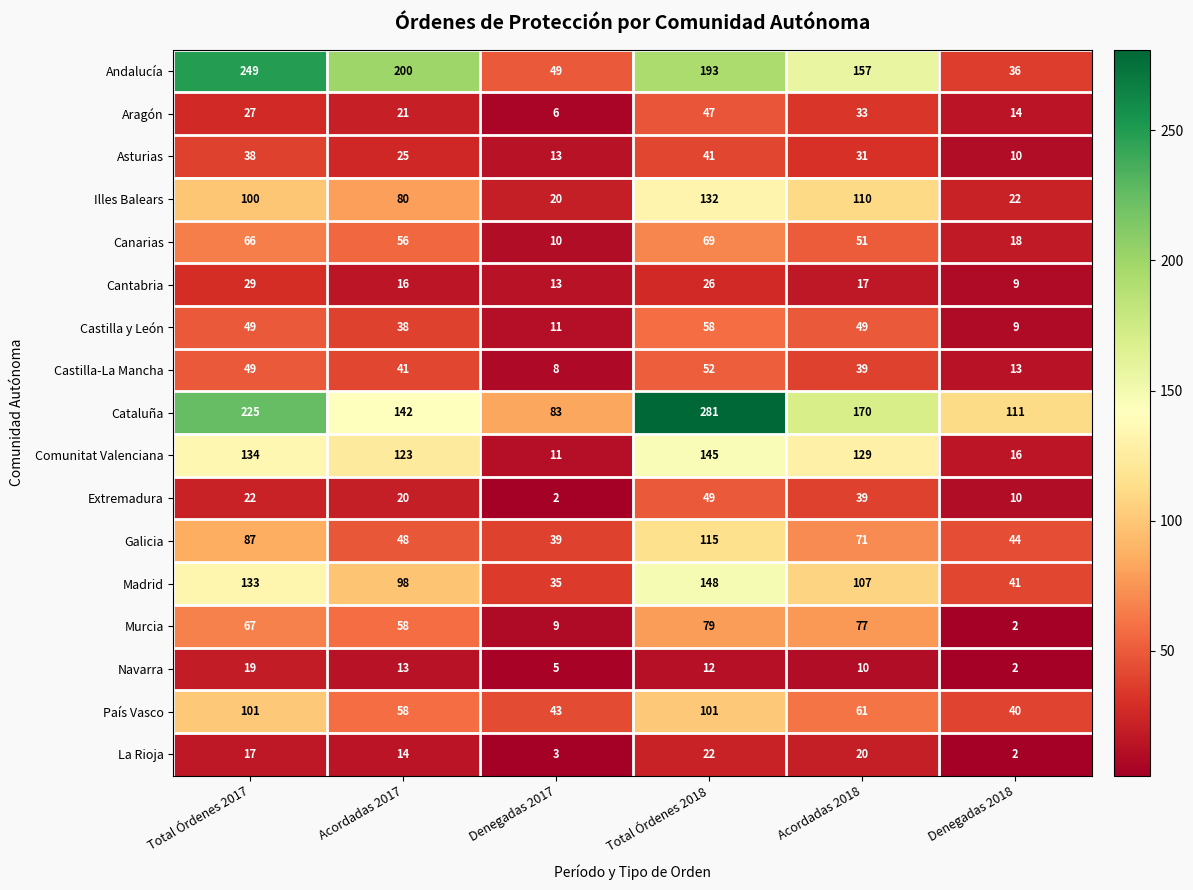

What is the maximum value for Navarra?

19